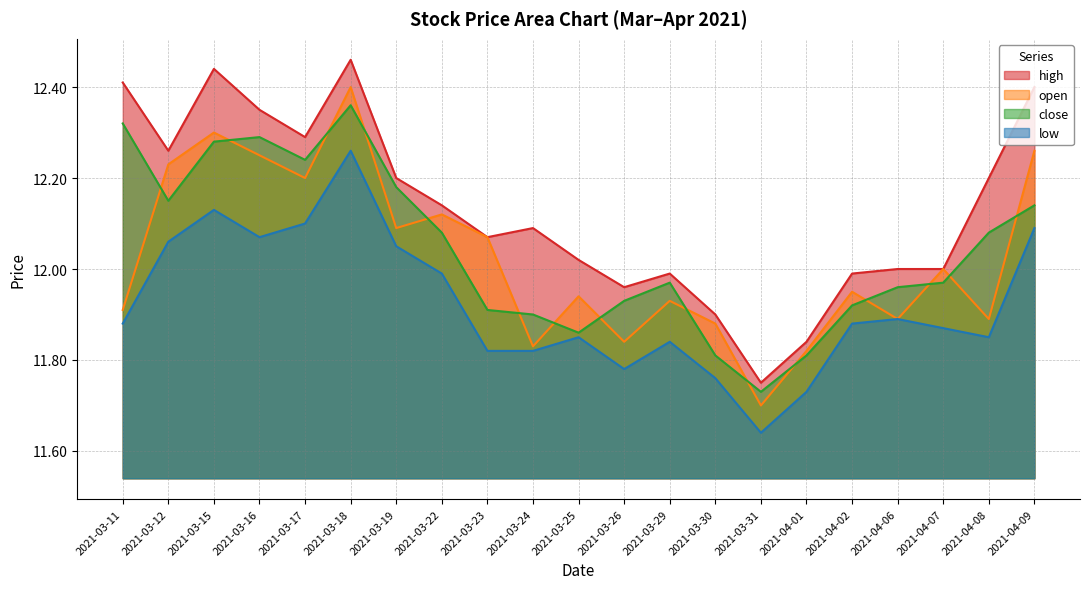

List the series in order of their peak value, highest first.

high, open, close, low